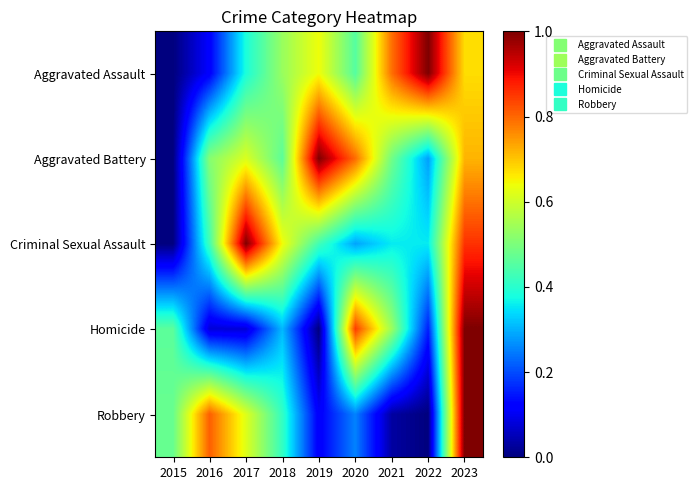

Which label corresponds to the largest value in the chart?

2022